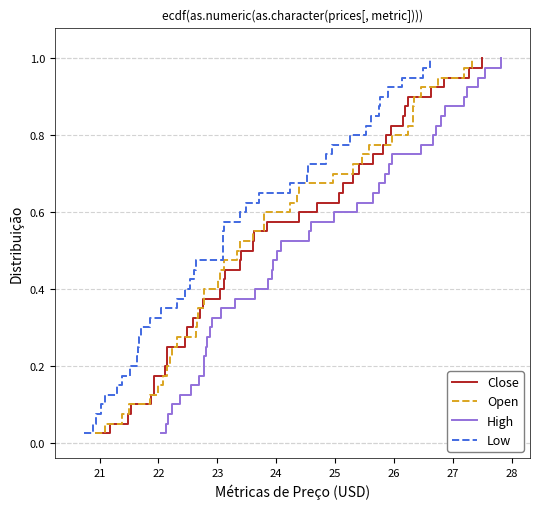

True or false: High and Low intersect in this chart.

False